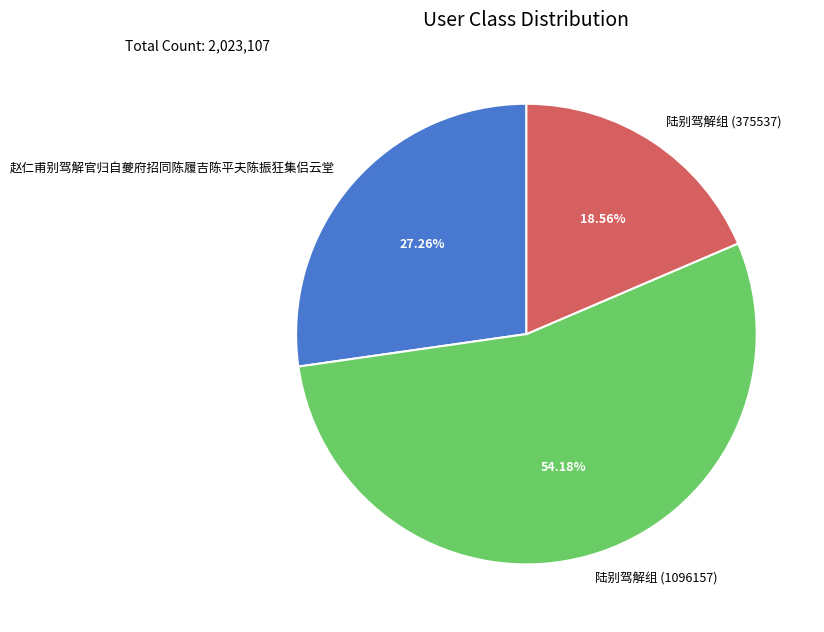

Does 赵仁甫别驾解官归自夔府招同陈履吉陈平夫陈振狂集侣云堂 represent more than half of the total?

No